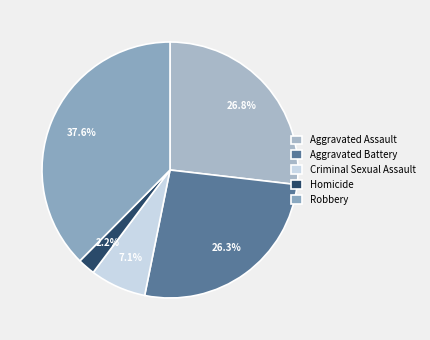

Is there a majority slice in this chart?

No